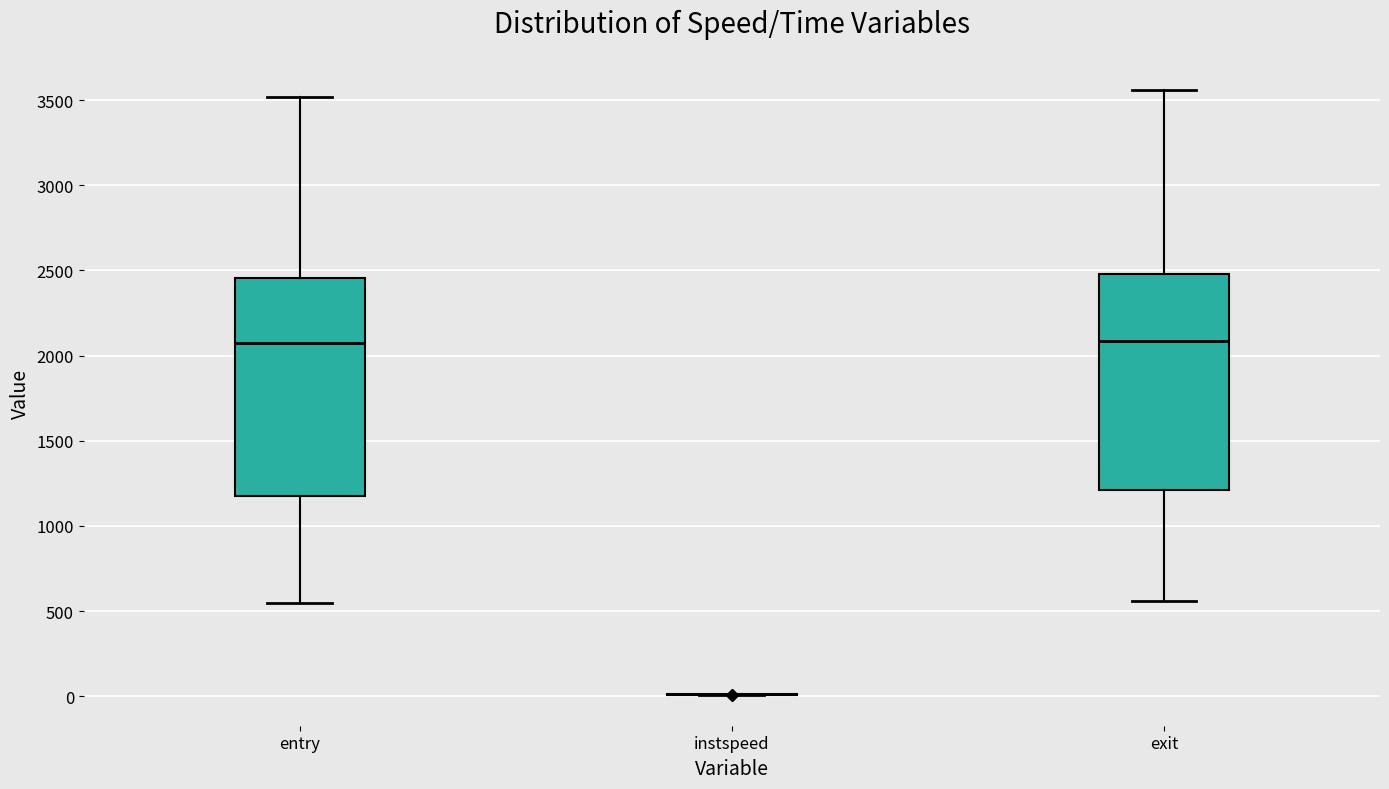

Reading left to right, read every box against the y-axis: the position of its median line, the range the box covers, and the ends of its whiskers. The values are not printed on the chart, so give them approximately, as read against the axis.

entry: median 2100, box 1200 to 2450, whiskers 550 to 3500
instspeed: box collapsed to a line at 0, whiskers 0 to 0
exit: median 2100, box 1200 to 2500, whiskers 550 to 3550